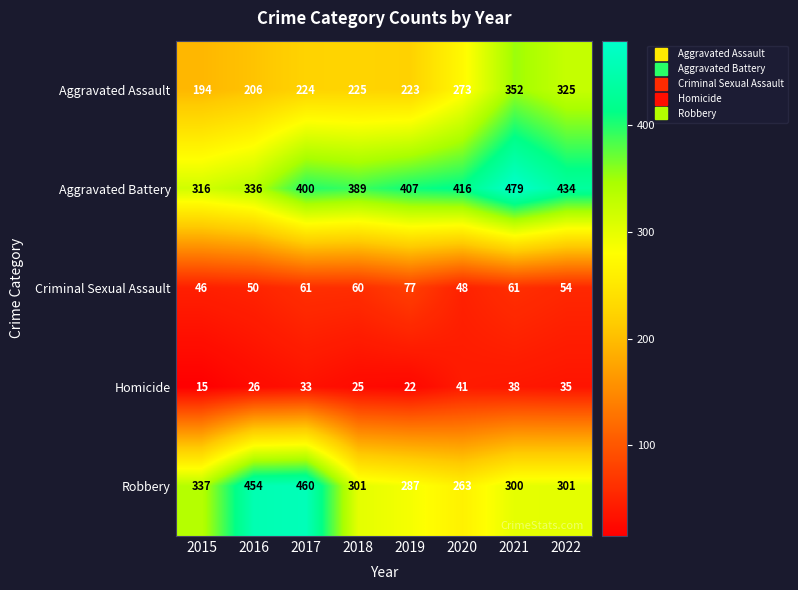

The Aggravated Assault series shows 119 at 2022. True or false?

False